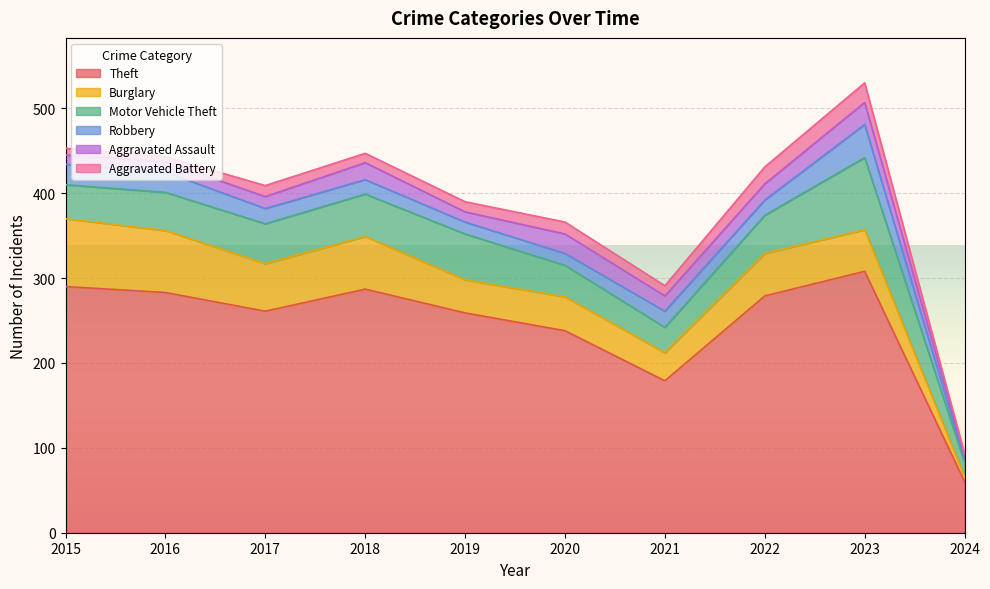

How many categories are shown in the chart?

10